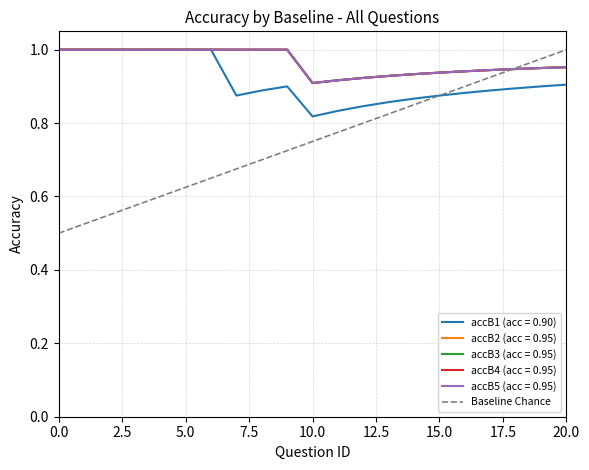

At 4, list the series in order from smallest to largest.

accB1, accB2, accB3, accB4, accB5